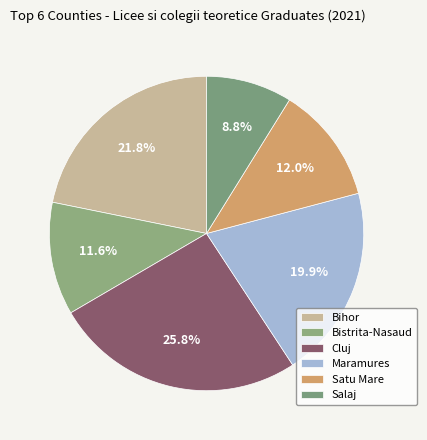

To the nearest percent, what is the difference between the largest and smallest slice percentages?

17%